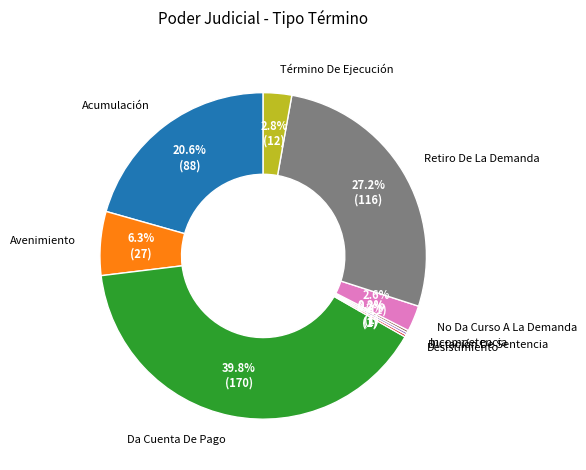

Does any single category account for the majority?

No